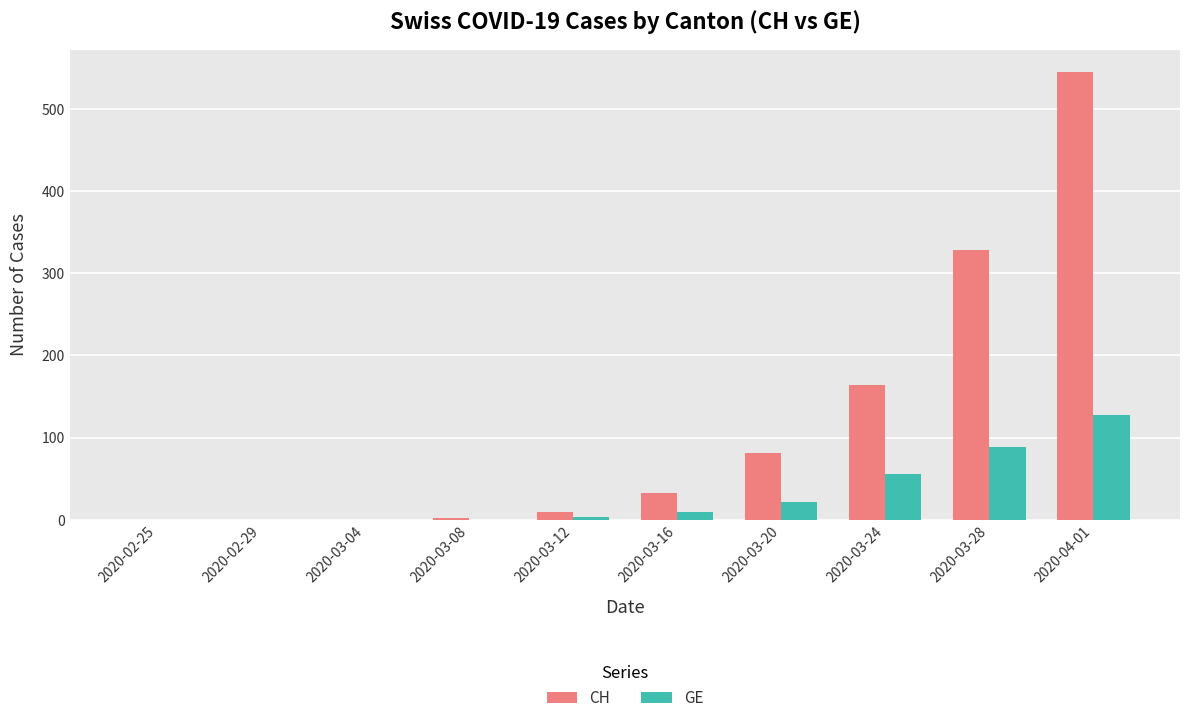

The CH series shows 10 at 2020-03-12. True or false?

True